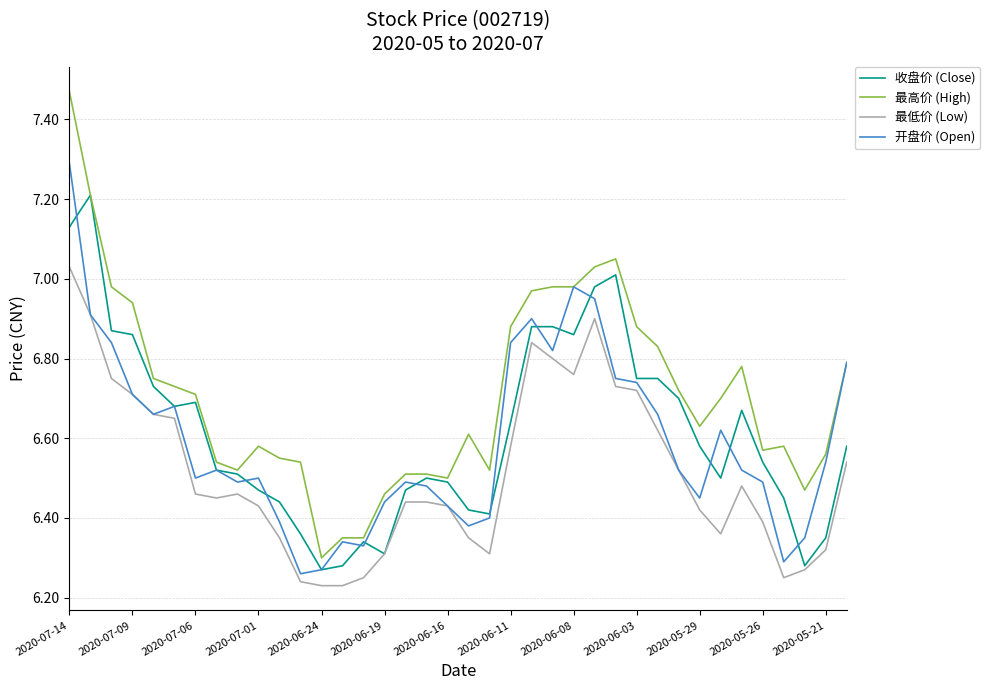

True or false: 最低价 (Low) and 最高价 (High) cross at least once.

False